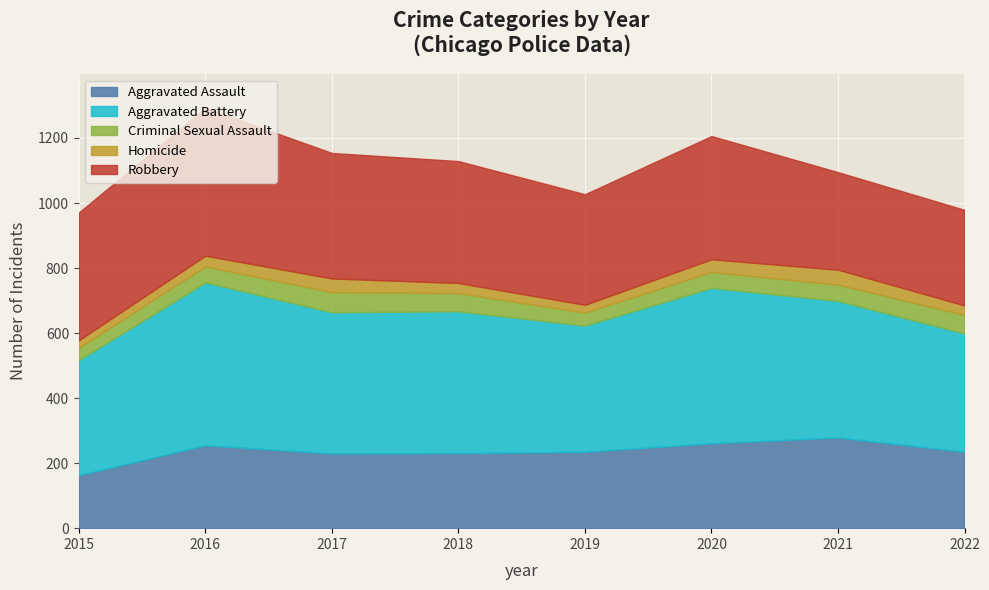

True or false: Homicide has a value of 12 at 2016.

False